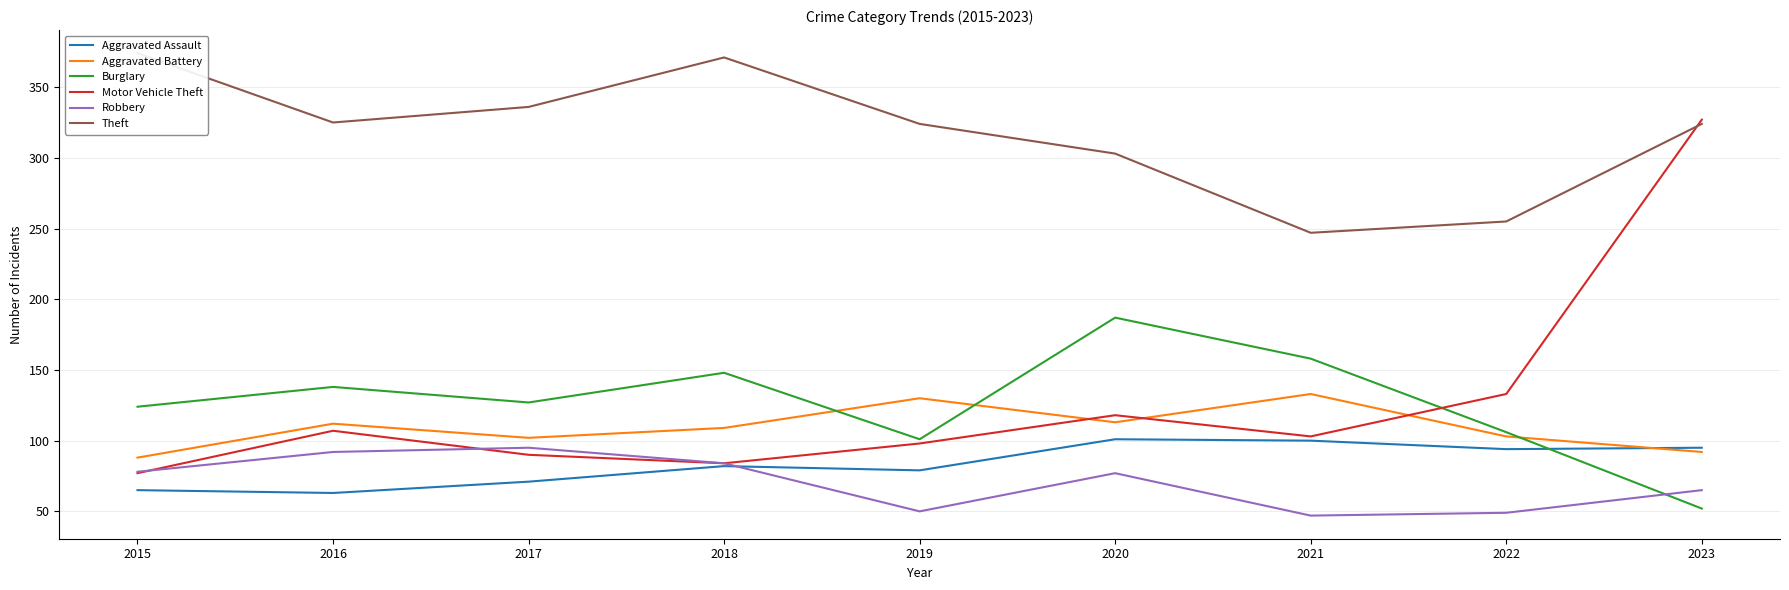

What is the greatest value displayed?

374